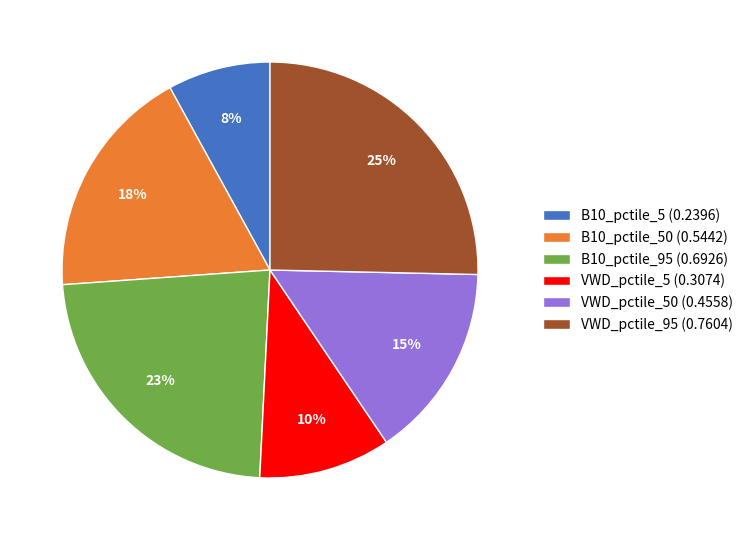

The B10_pctile_50 (0.5442) slice represents 31% of the pie. True or false?

False